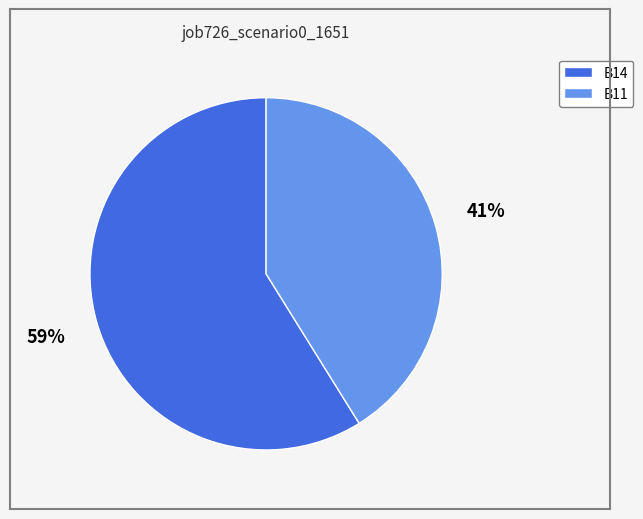

To the nearest percent, what is the difference between the largest and smallest slice percentages?

18%